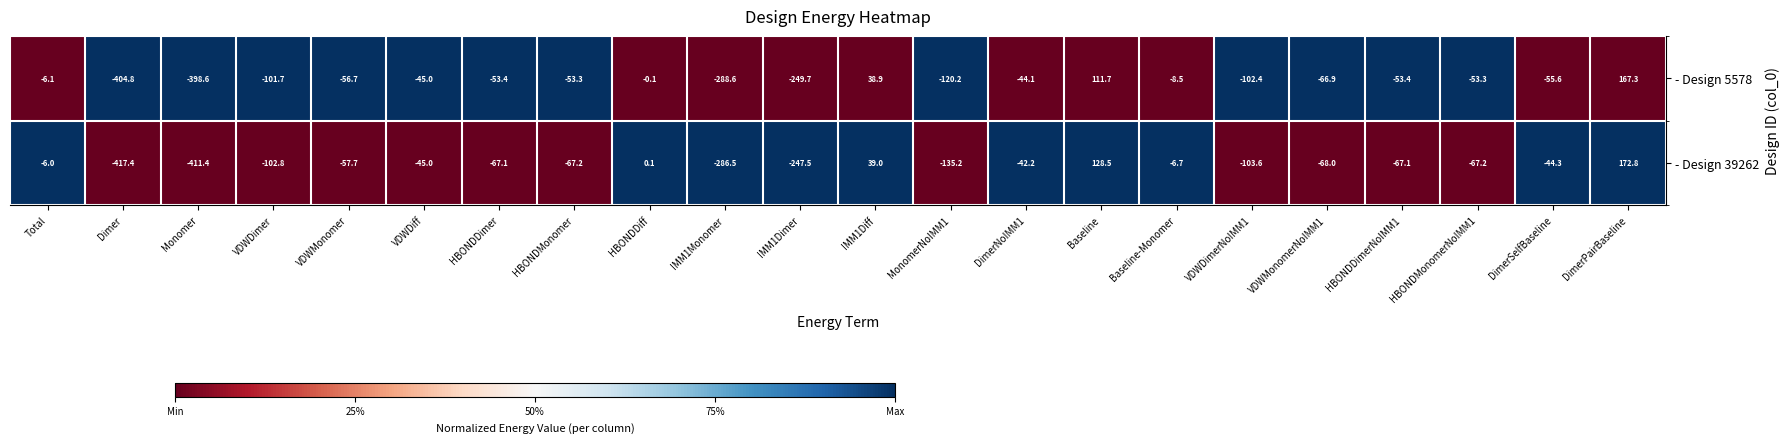

Rank the series by their average value, from lowest to highest.

- Design 39262, - Design 5578